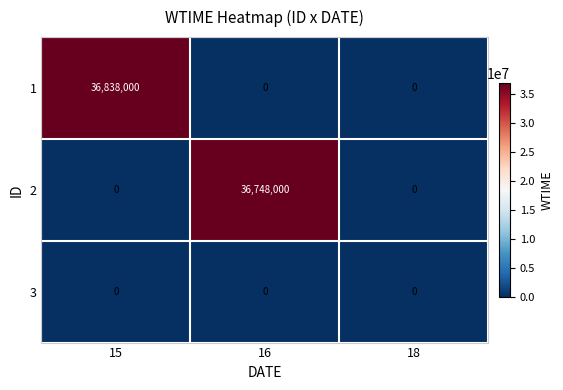

What is the average value of the 1 series?

12279333